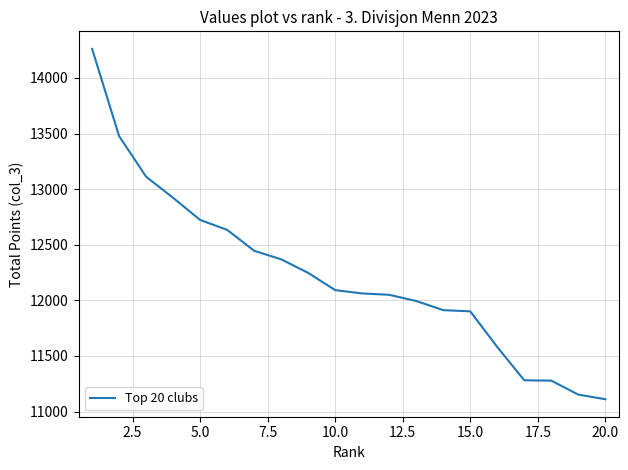

What is the greatest value displayed?

14262